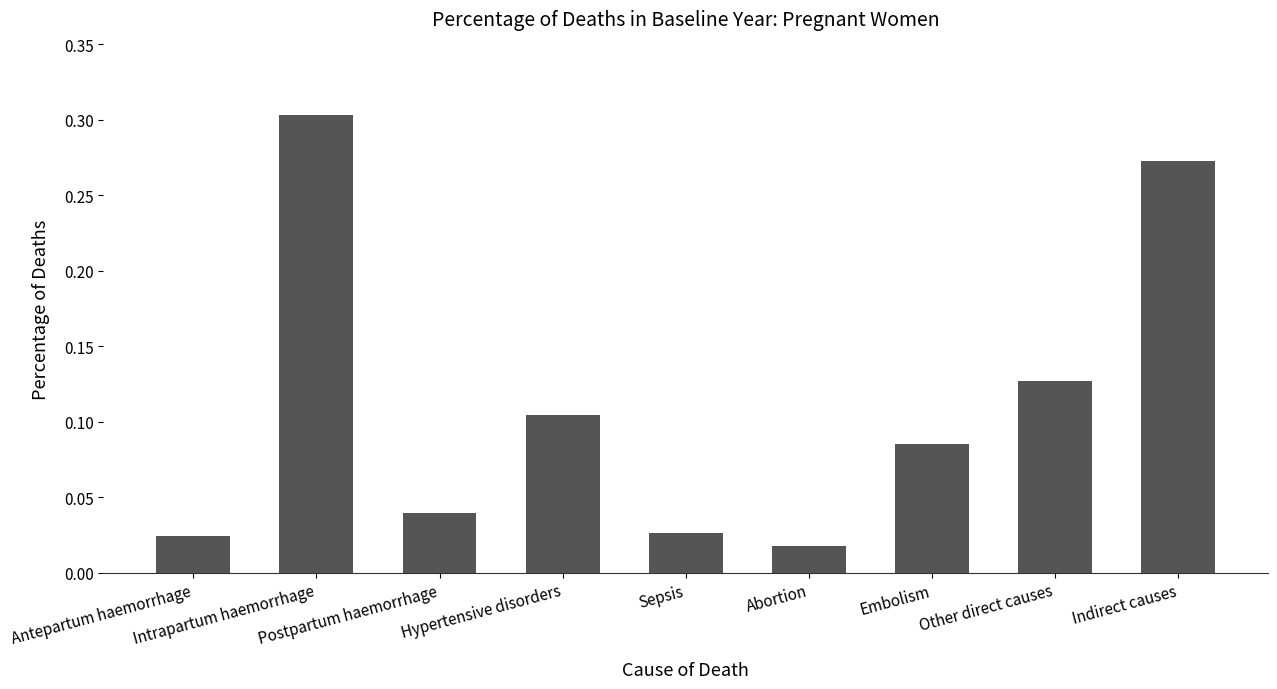

How many bars are there in total?

9